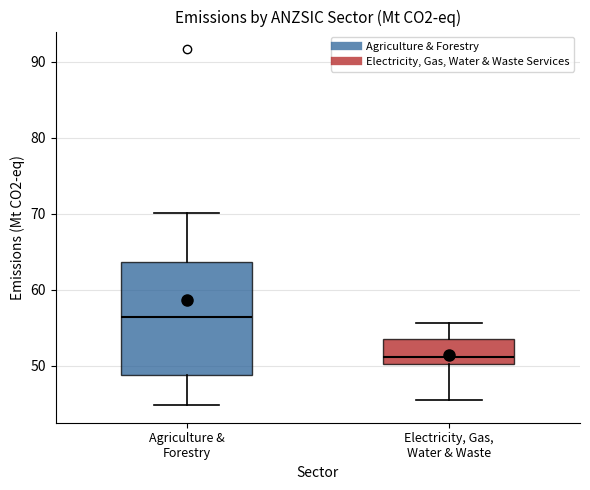

Reading left to right, read every box against the y-axis: the position of its median line, the range the box covers, and the ends of its whiskers. The values are not printed on the chart, so give them approximately, as read against the axis.

Agriculture & Forestry: median 56, box 49 to 64, whiskers 45 to 70
Electricity, Gas, Water & Waste: median 51, box 50 to 54, whiskers 45 to 56